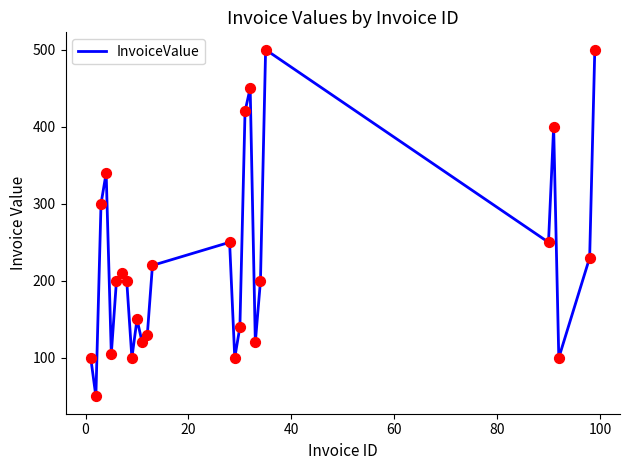

What is the maximum value shown in the chart?

500